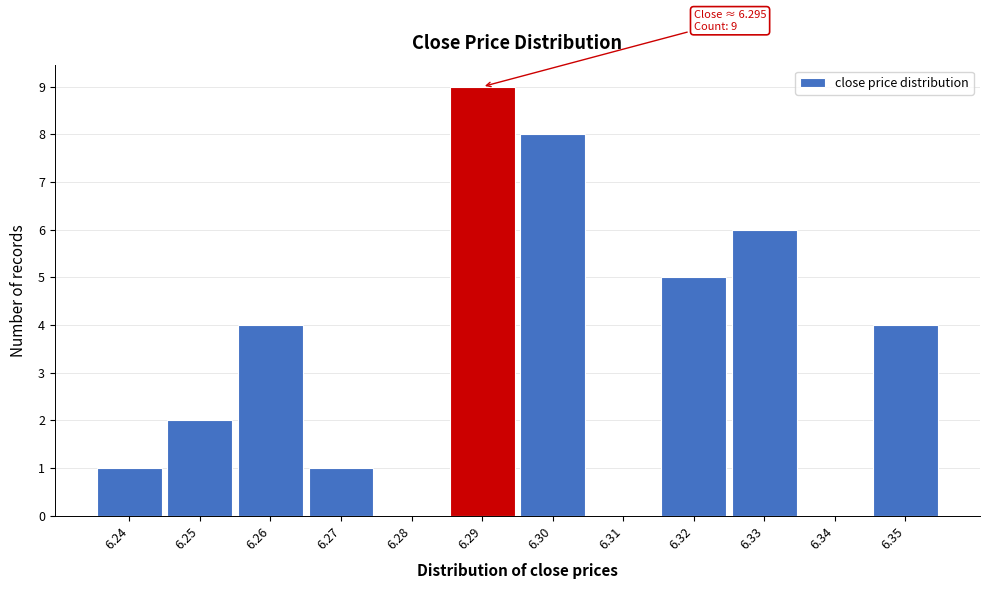

Reading right to left, list all the values displayed in this chart.

6.35=4	6.34=0	6.33=6	6.32=5	6.31=0	6.30=8	6.29=9	6.28=0	6.27=1	6.26=4	6.25=2	6.24=1